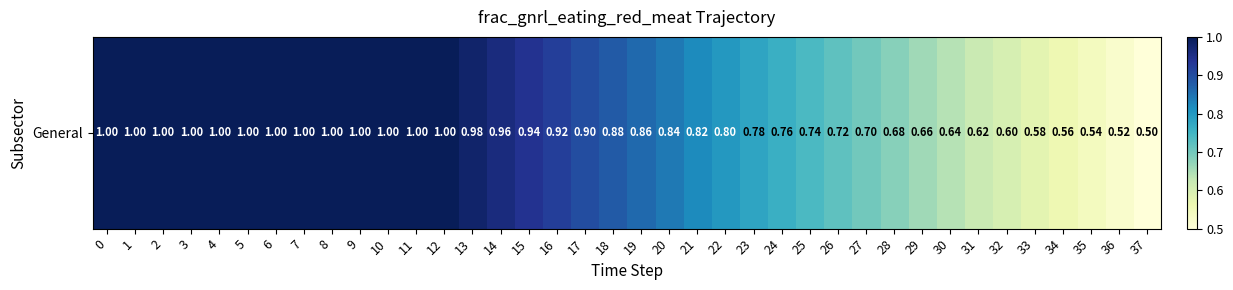

What is the sum of all values?

31.5